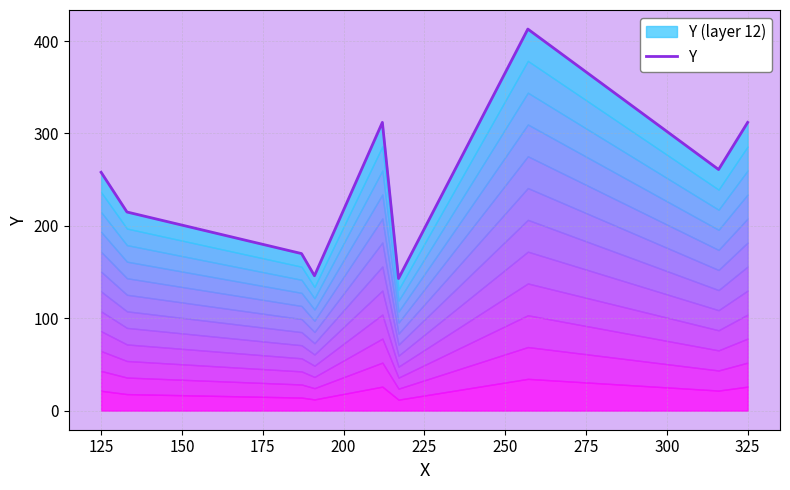

Does the chart display data point markers on the line(s)?

No